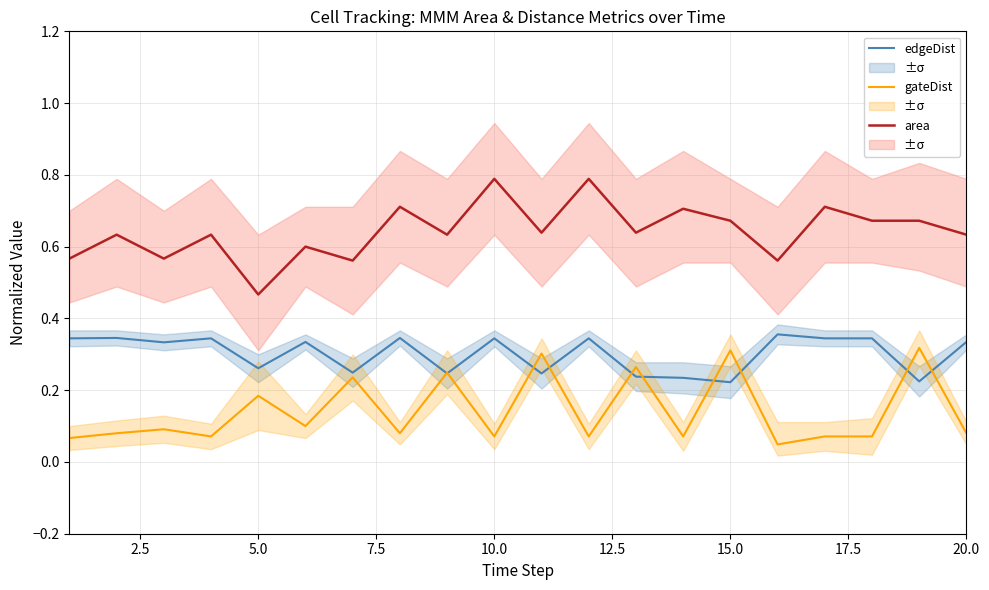

True or false: edgeDist and area intersect in this chart.

False